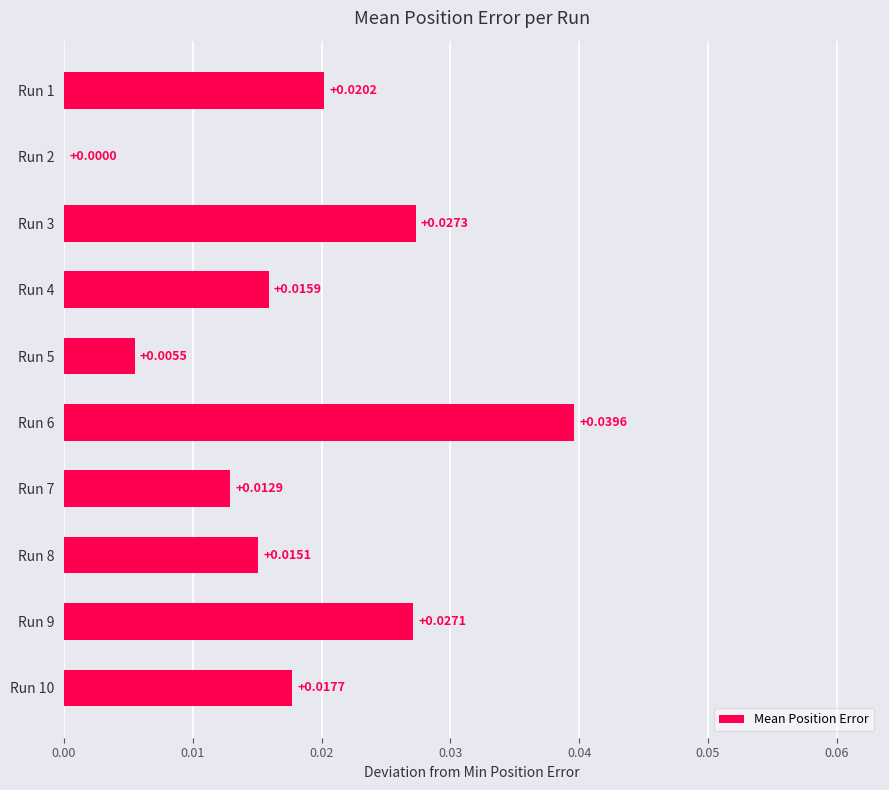

Which has a higher value, Run 1 or Run 5?

Run 1